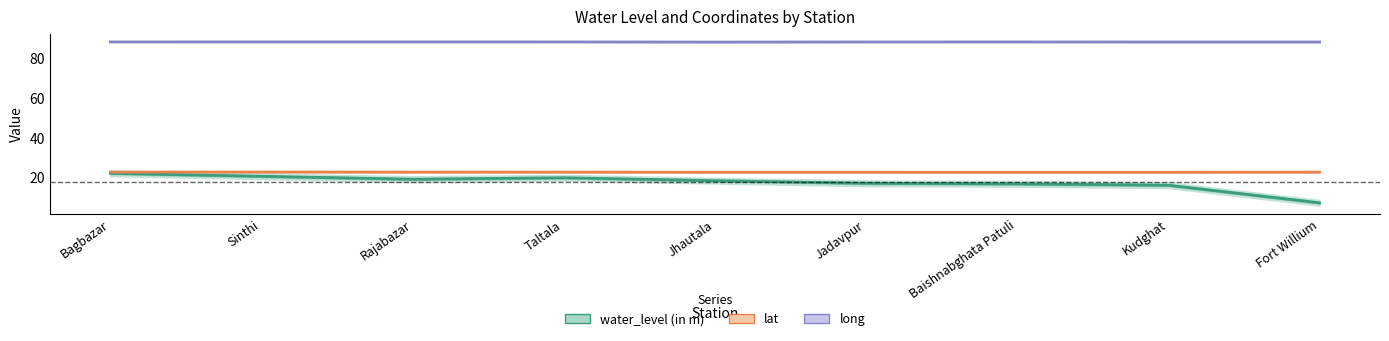

How many series are shown in this chart?

3